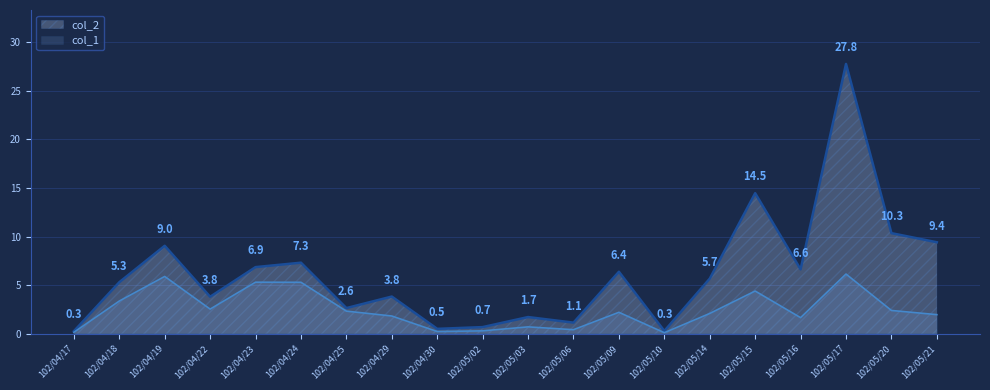

Where is the first local maximum for col_2?

102/04/19